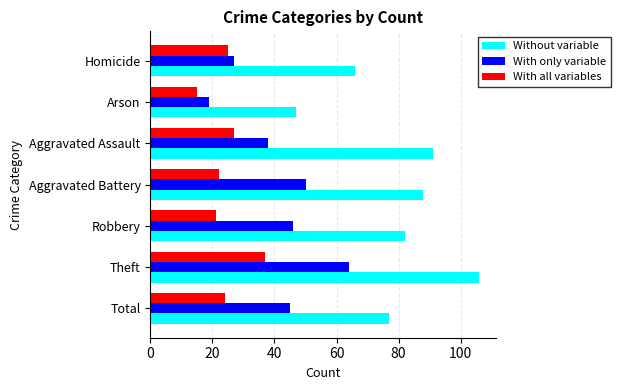

At which category is the sum across all series the highest?

Theft